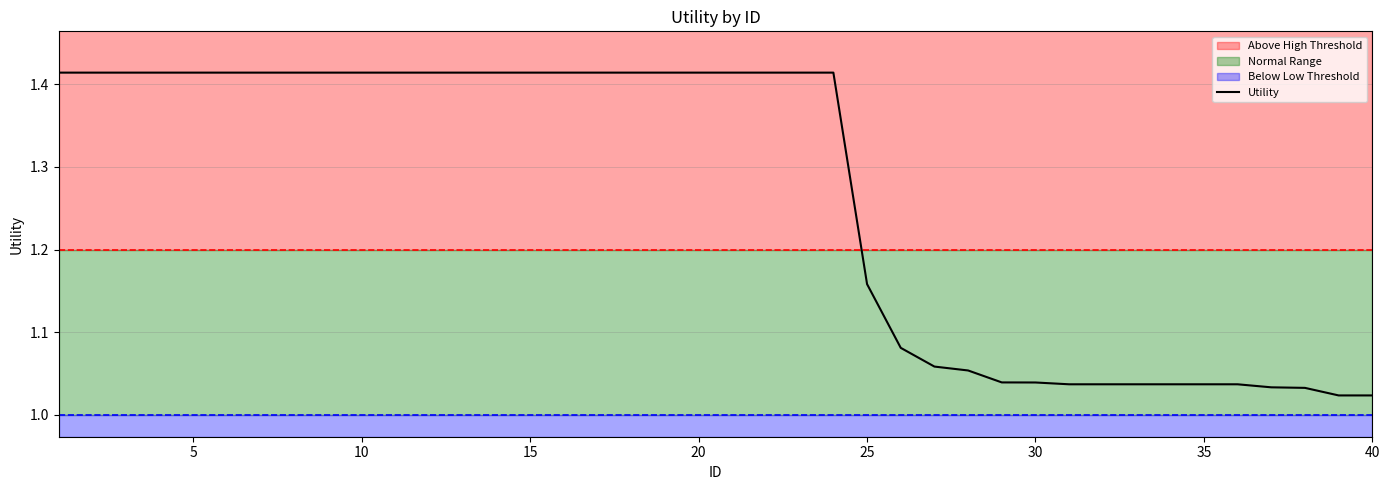

Does the chart have visible grid lines?

Yes